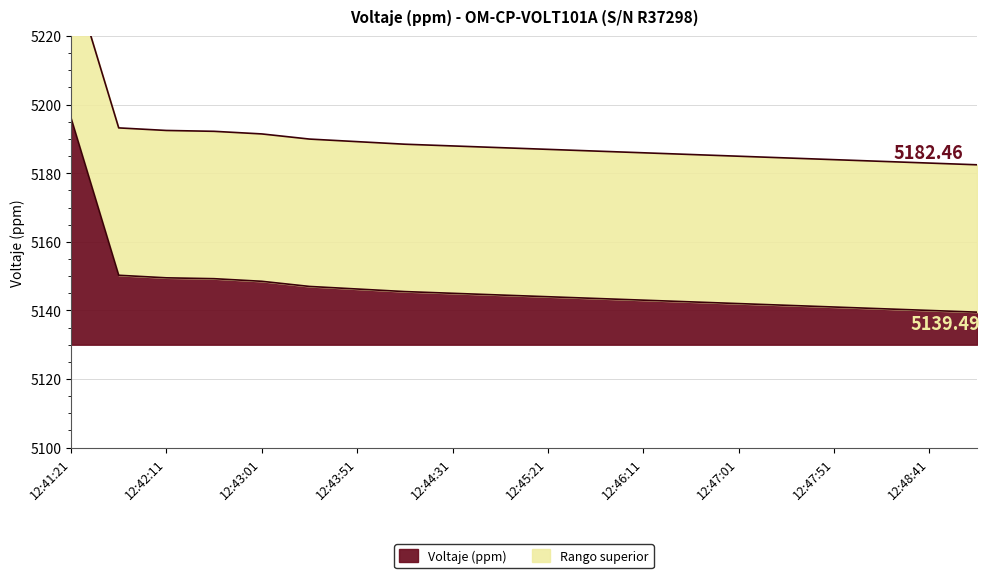

What is the difference between the values at 12:46:11 and 12:42:11?

6.5